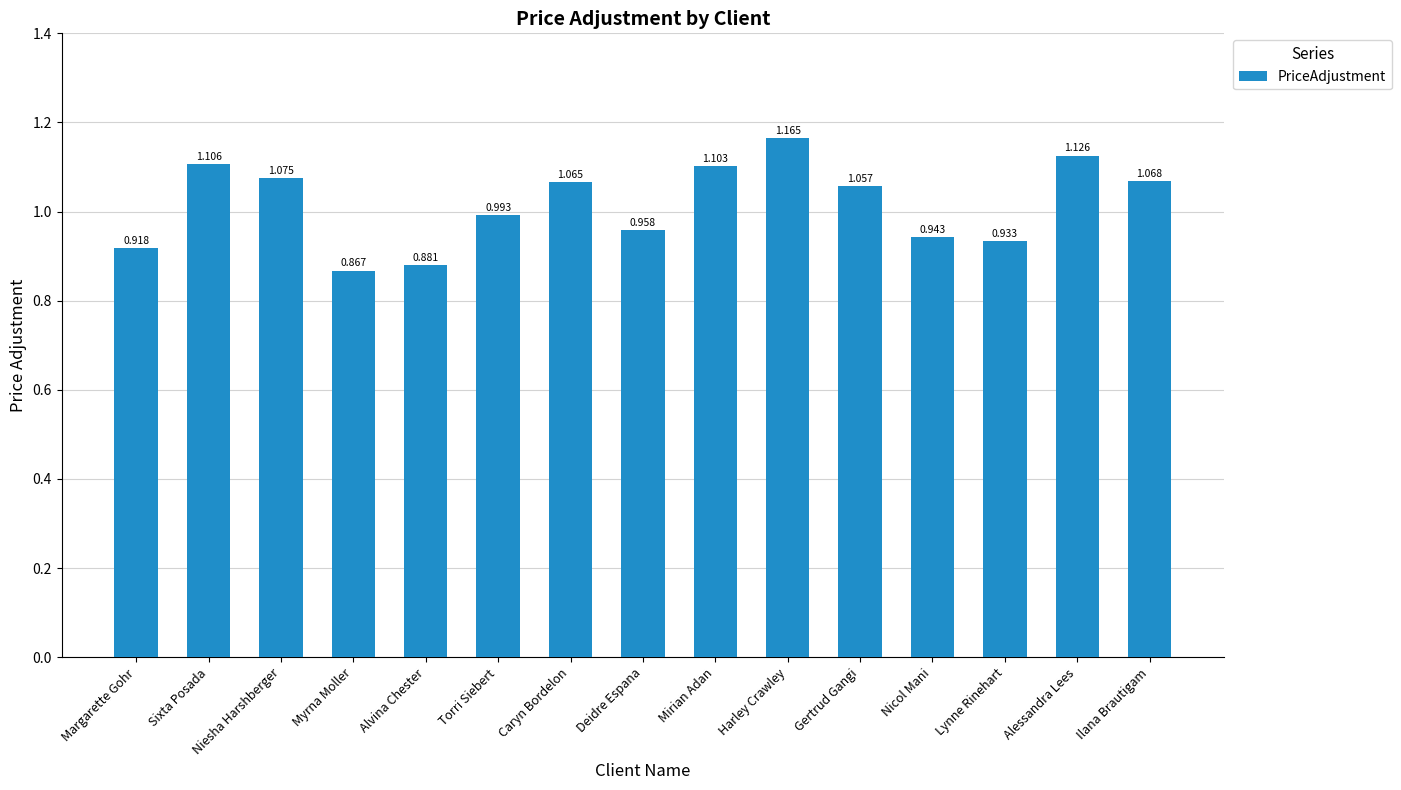

What position from the left is Harley Crawley?

10